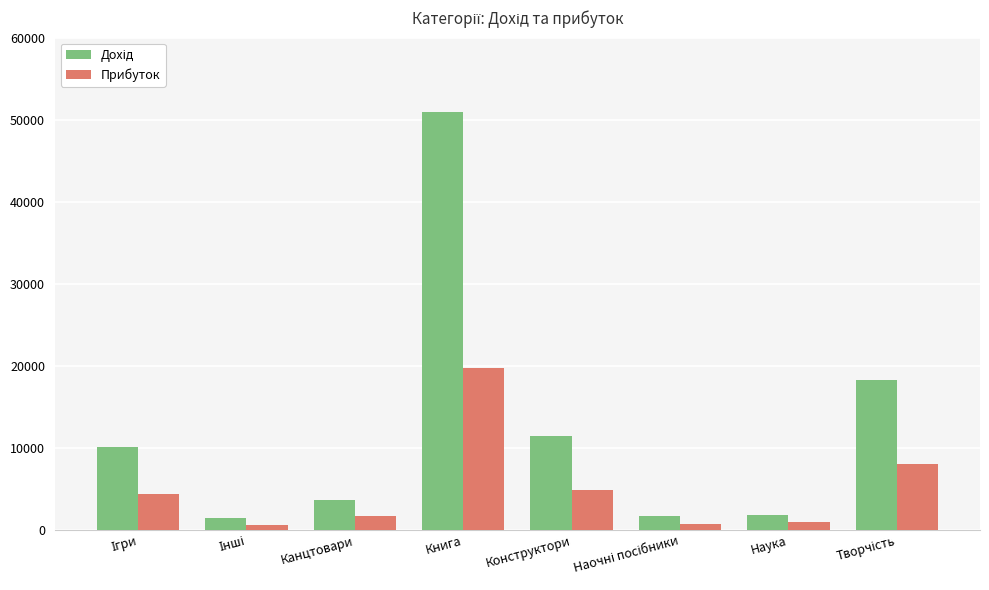

What is the maximum value shown in the chart?

50907.2